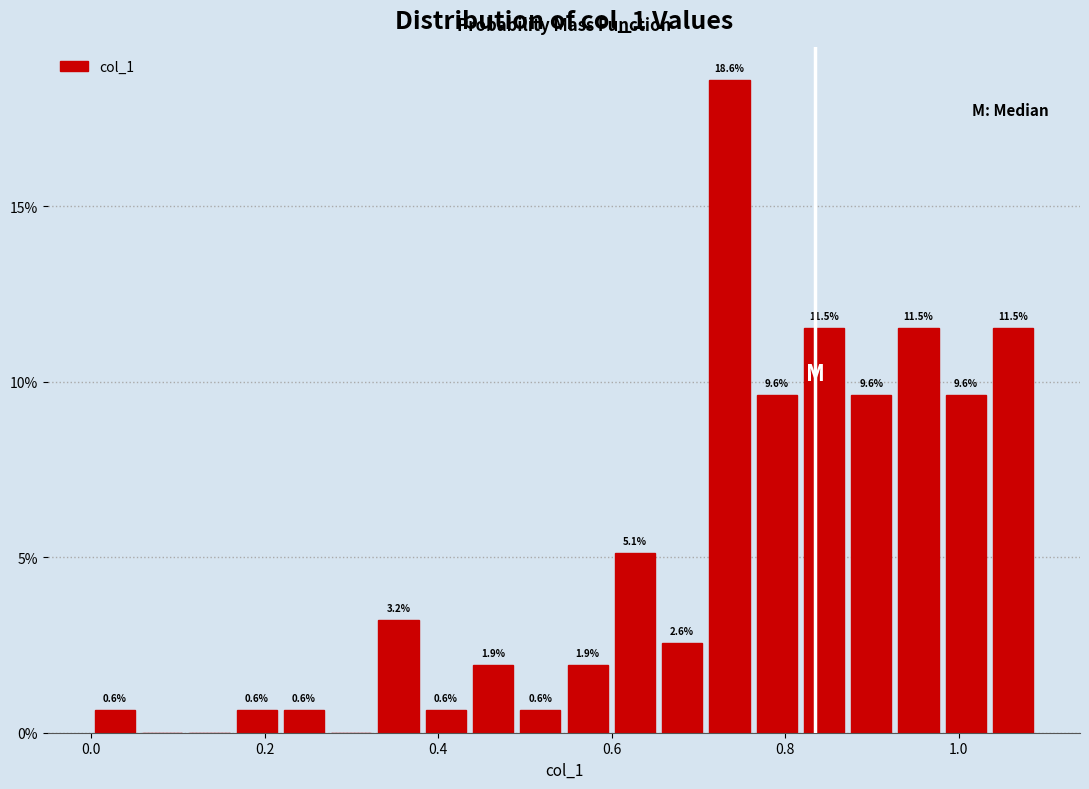

Read against the x-axis, roughly where is the centre of the tallest bar?

0.74